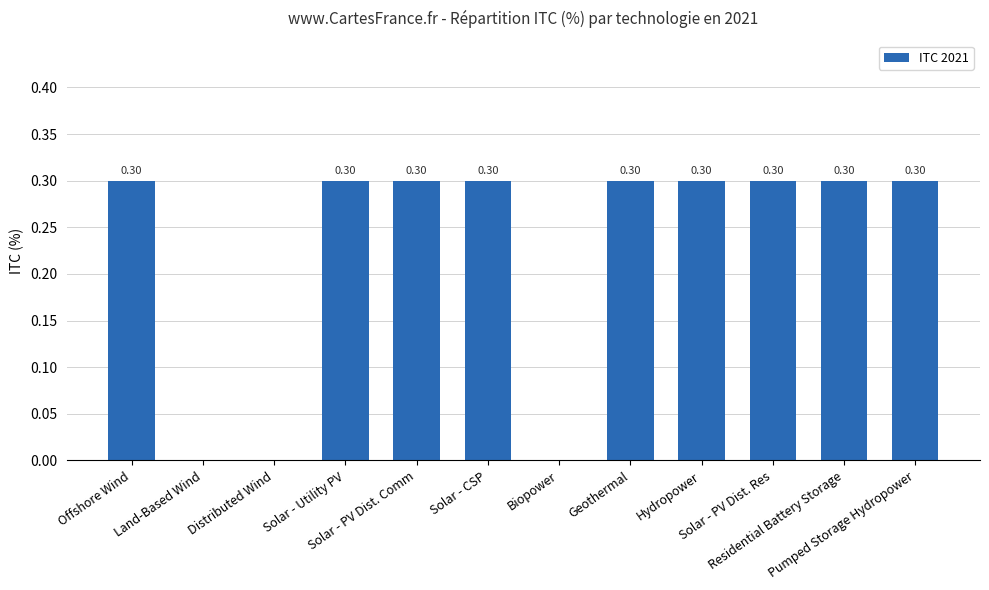

What is the sum of all values?

2.7